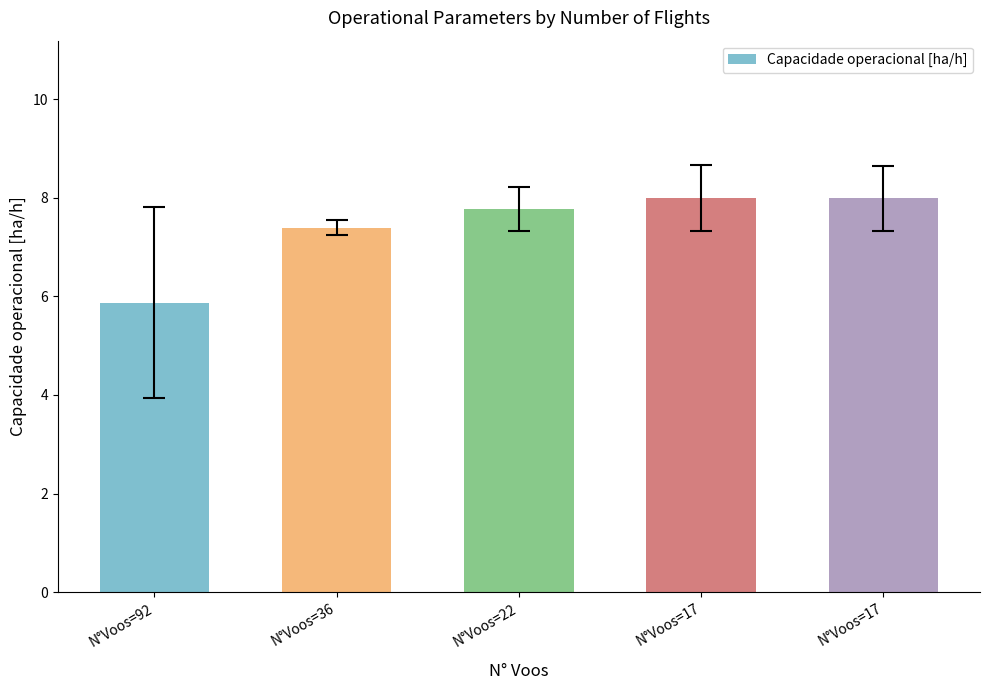

Does the chart contain any negative values?

No